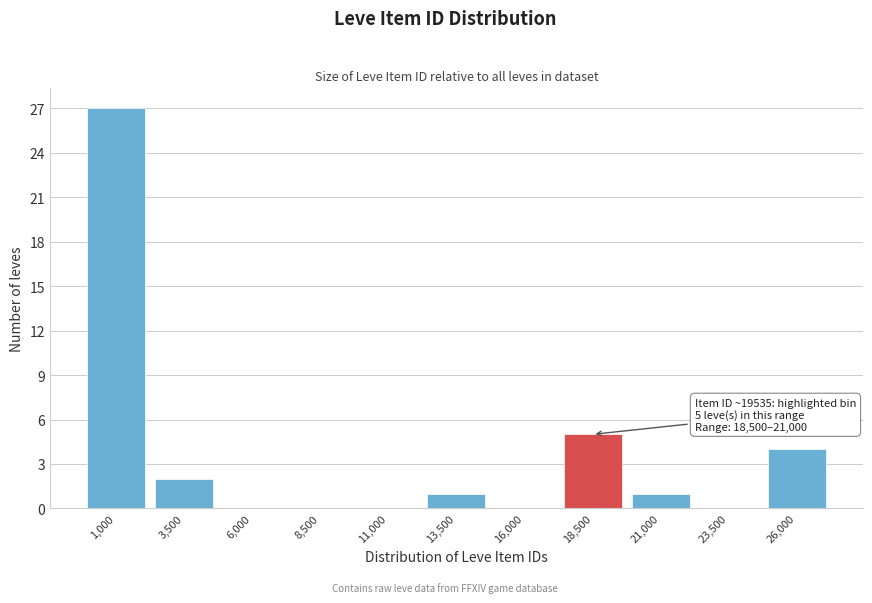

Reading left to right, transcribe all the data shown in this chart.

1,000=27	3,500=2	6,000=0	8,500=0	11,000=0	13,500=1	16,000=0	18,500=5	21,000=1	23,500=0	26,000=4